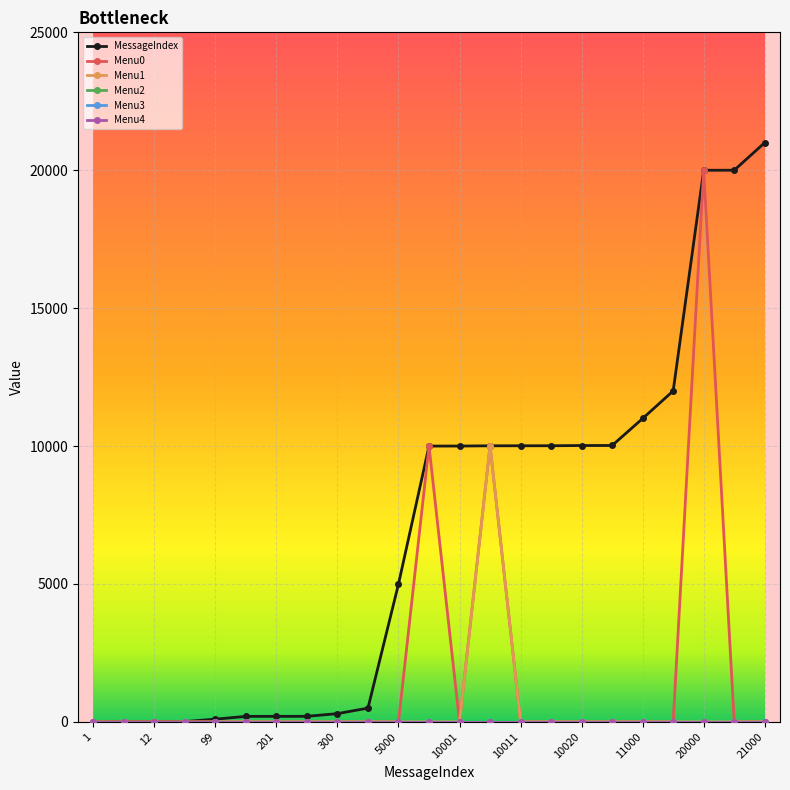

Does the chart have visible grid lines?

Yes